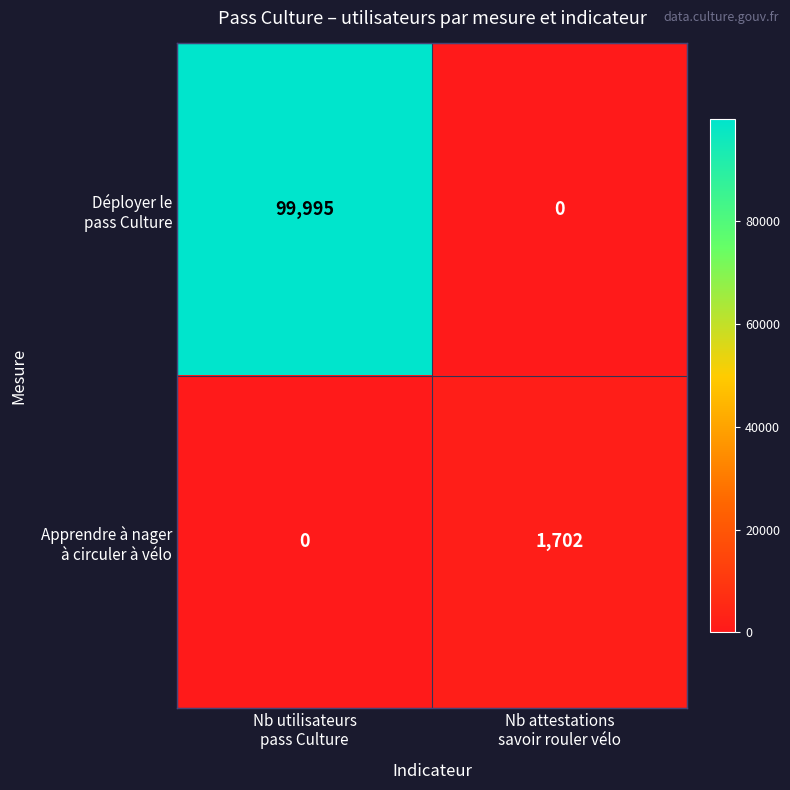

What is the greatest value displayed?

99995